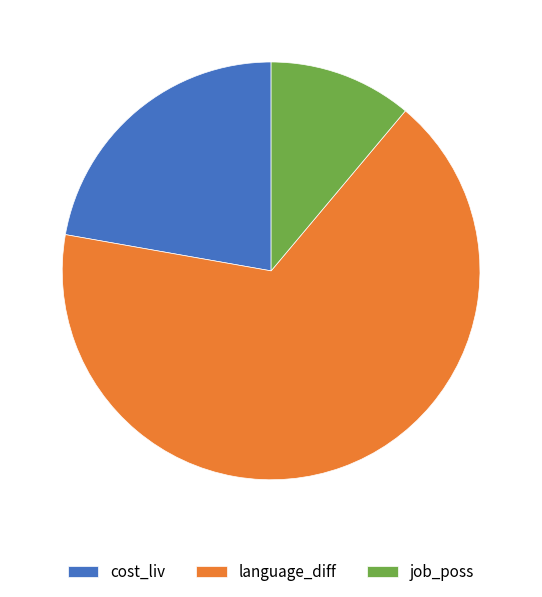

Do language_diff and cost_liv together represent more than half of the pie?

Yes